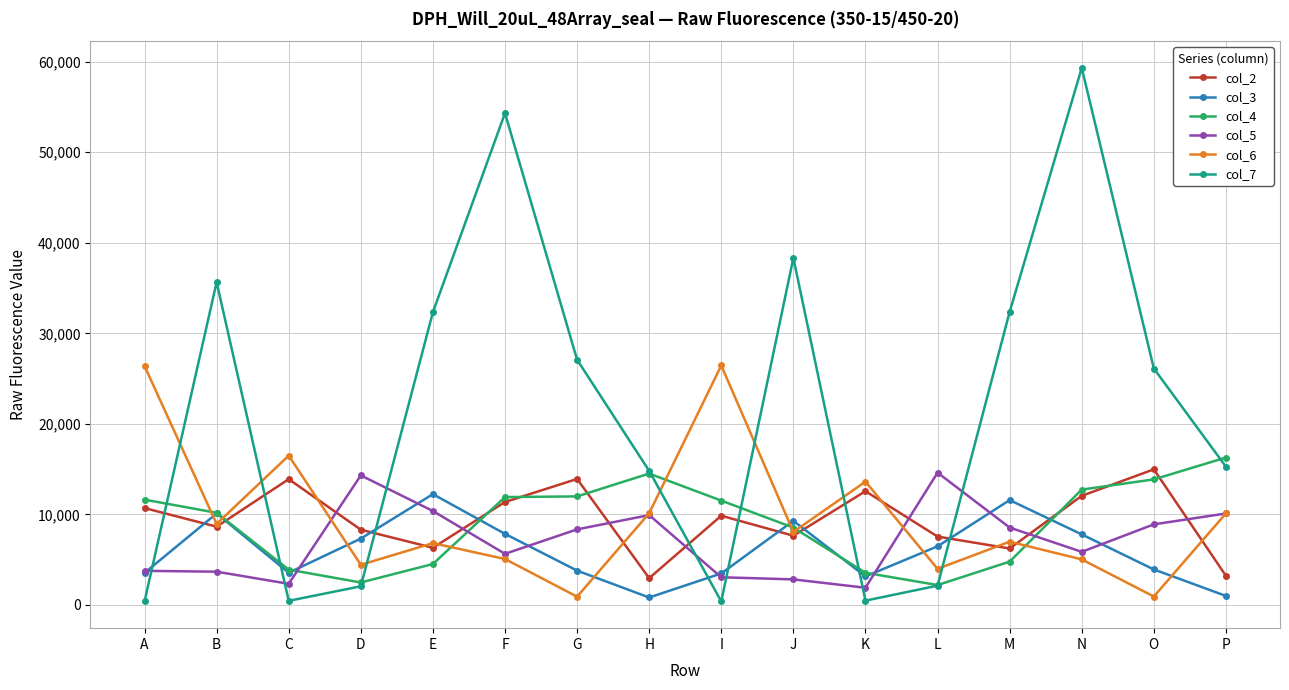

What is the minimum value shown in the chart?

381